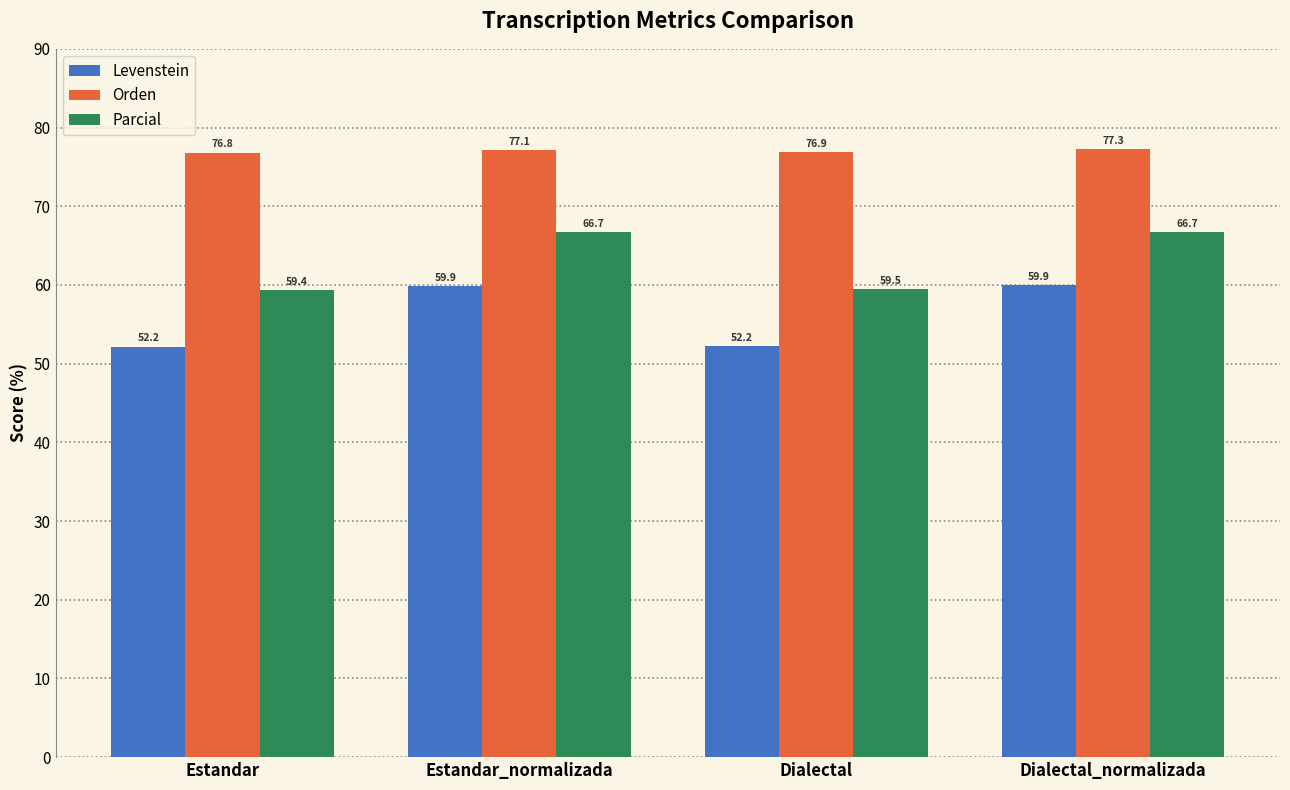

The Parcial series shows 59.4 at Estandar. True or false?

True